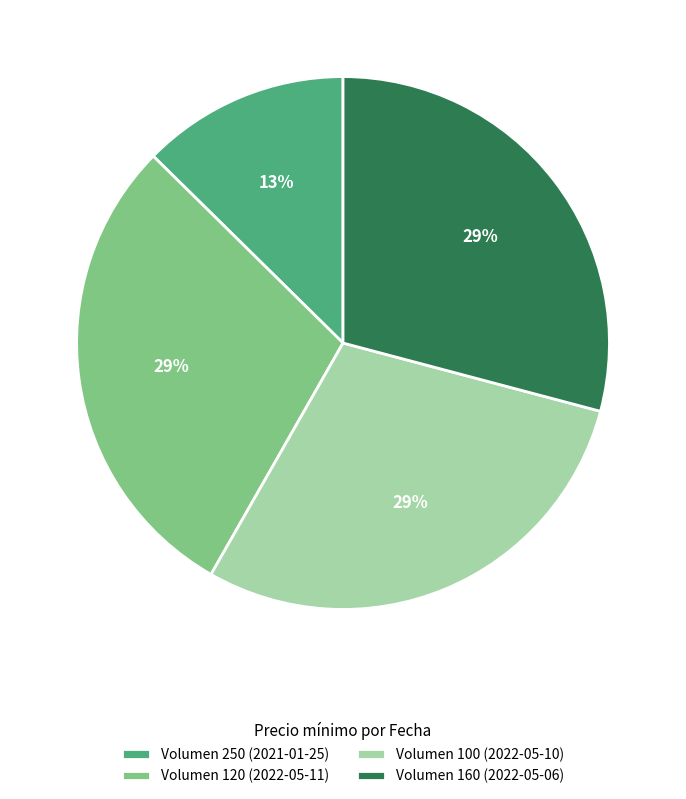

Do Volumen 120 (2022-05-11) and Volumen 160 (2022-05-06) together represent more than half of the pie?

Yes